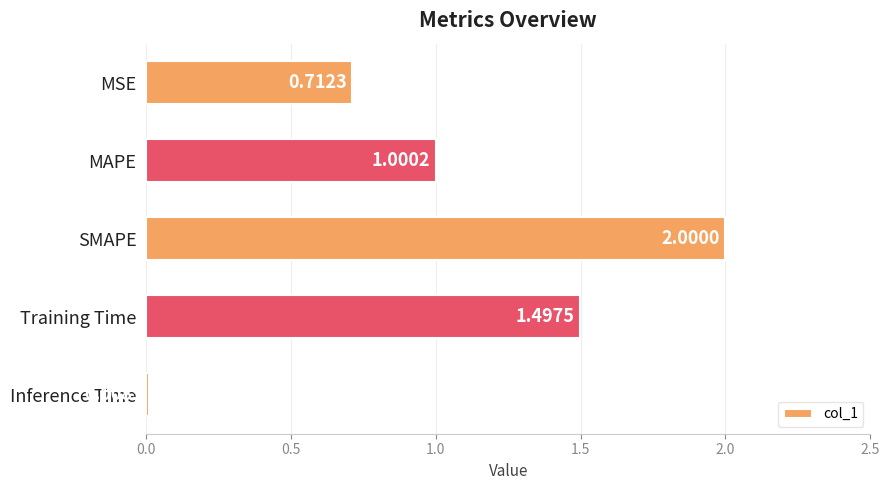

What is the label of the 3rd bar from the top?

SMAPE